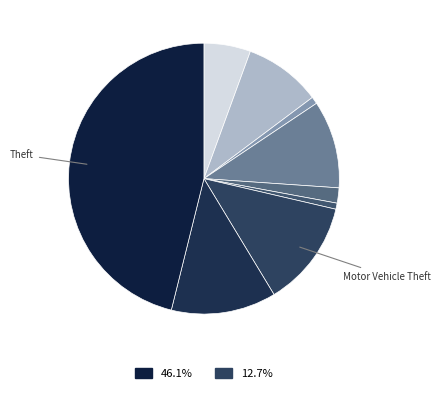

Count the number of slices in the pie.

9